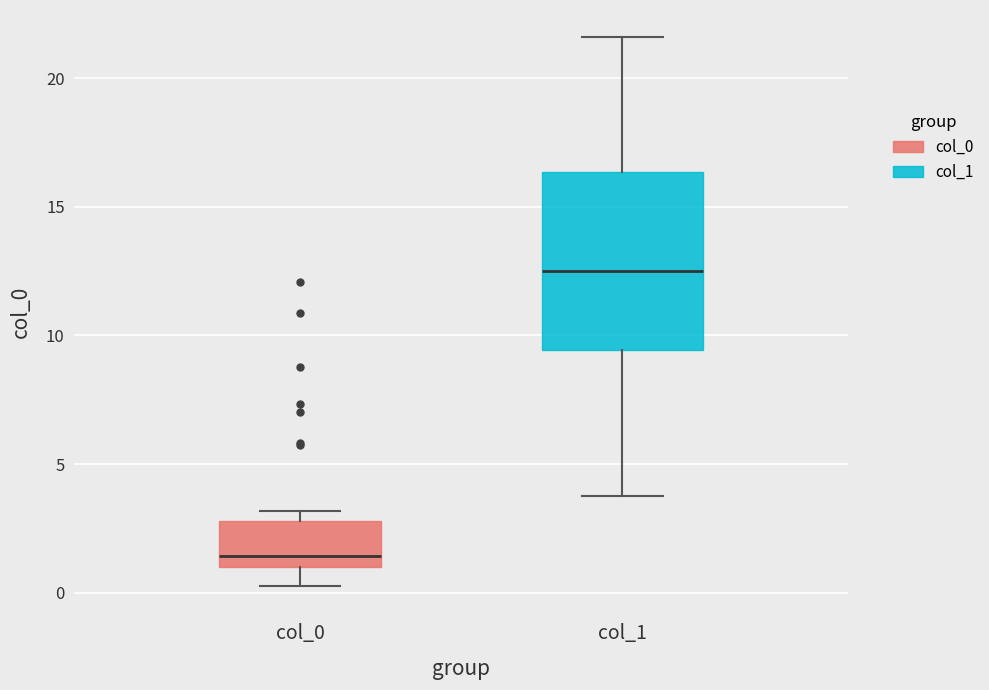

Where is the lower edge of the box for col_0 on the y-axis? The values are not printed on the chart, so give them approximately, as read against the axis.

1.0